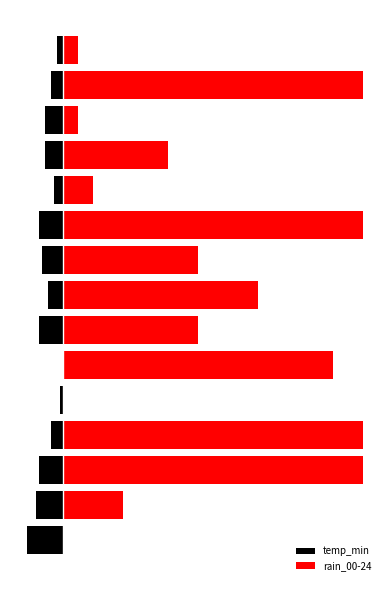

How many values in the temp_min series are below -6?

6